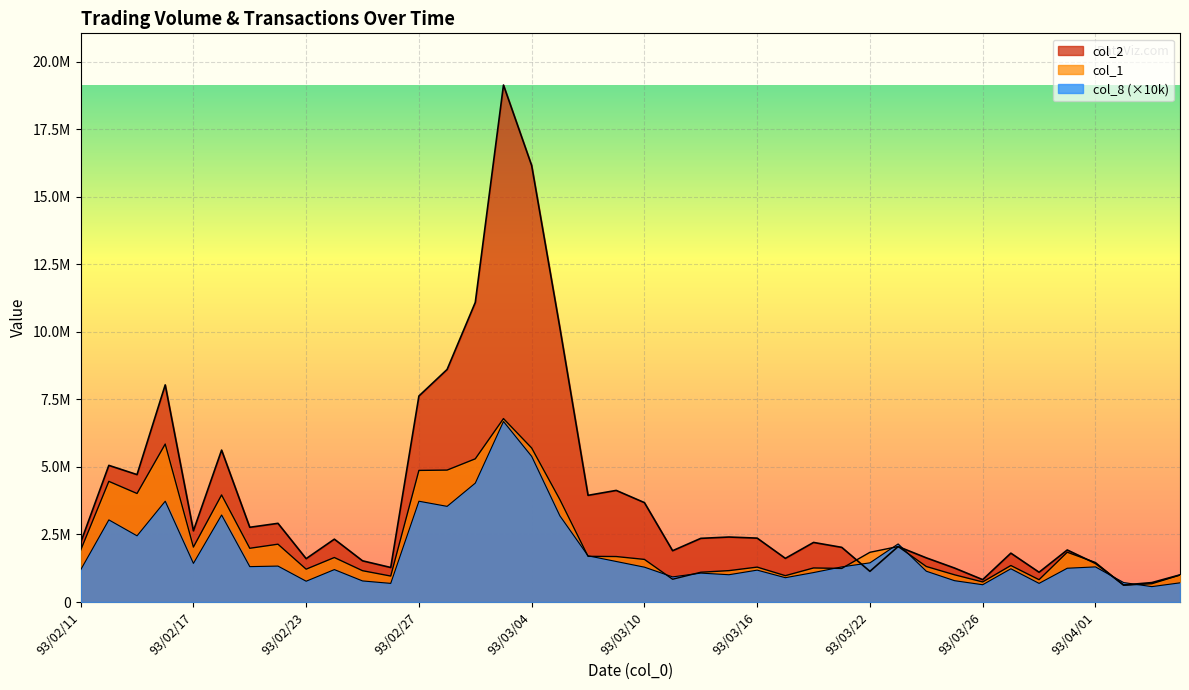

In col_2, how many points are lower than both neighbors (excluding endpoints)?

12